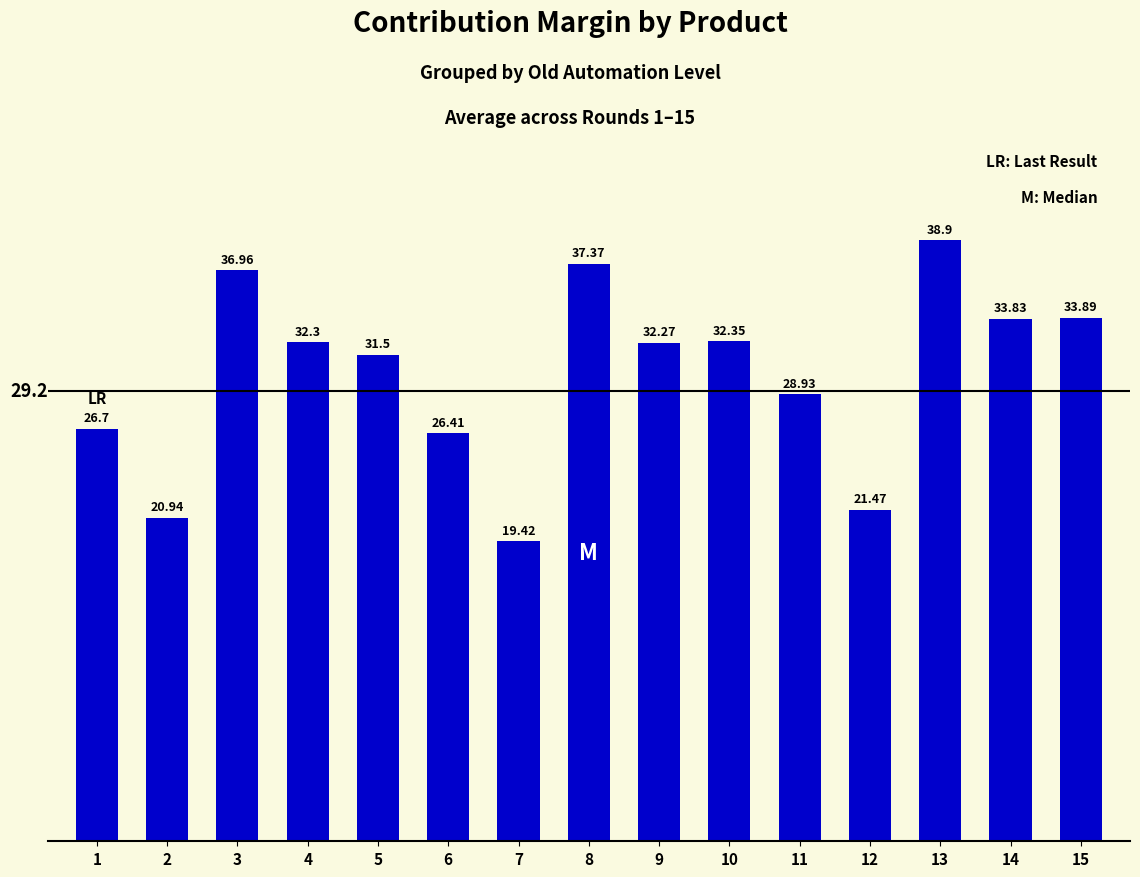

Does the chart contain stacked bars?

No